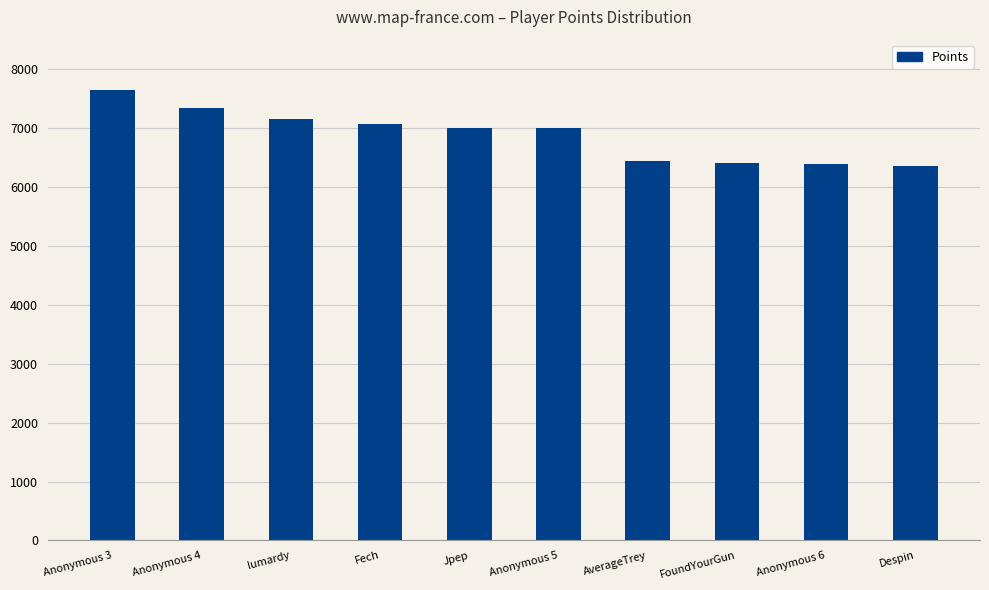

What position from the right is AverageTrey?

4